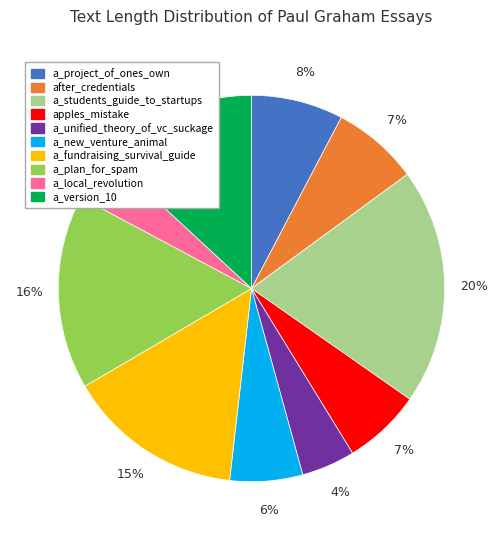

The a_new_venture_animal slice represents 6% of the pie. True or false?

True